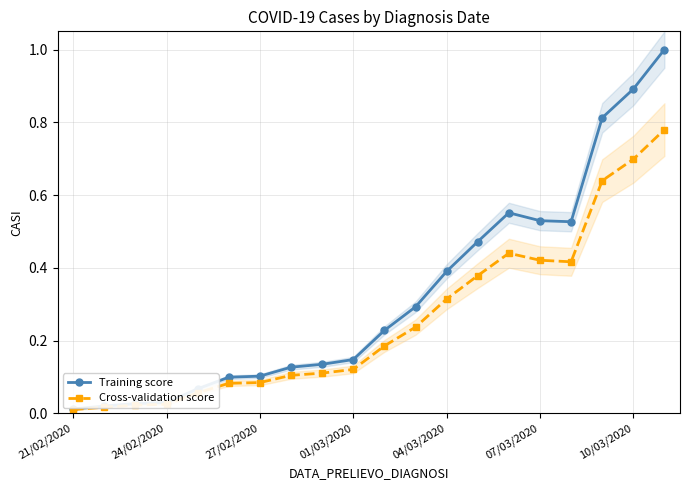

What is the sum of all Training score values?

6.5